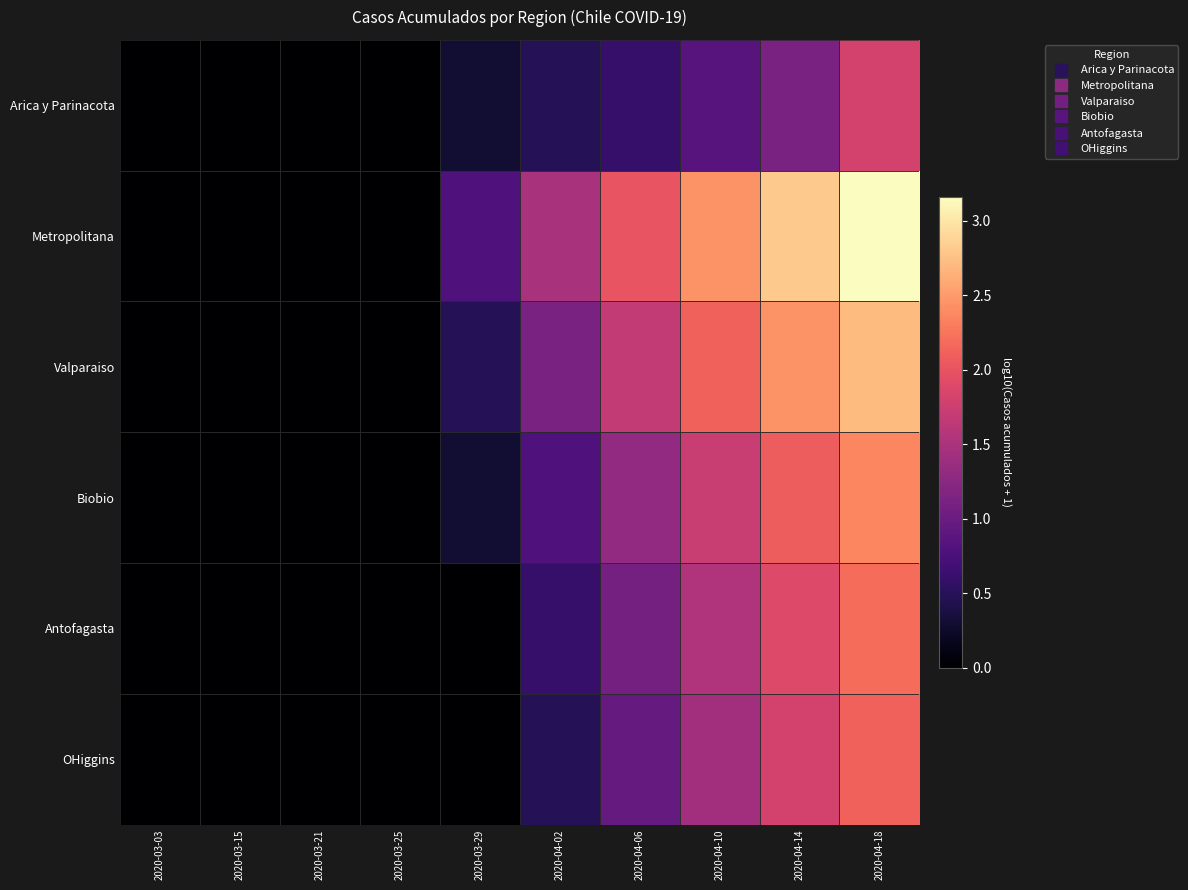

Which series changed the most between 2020-03-25 and 2020-04-10?

Metropolitana